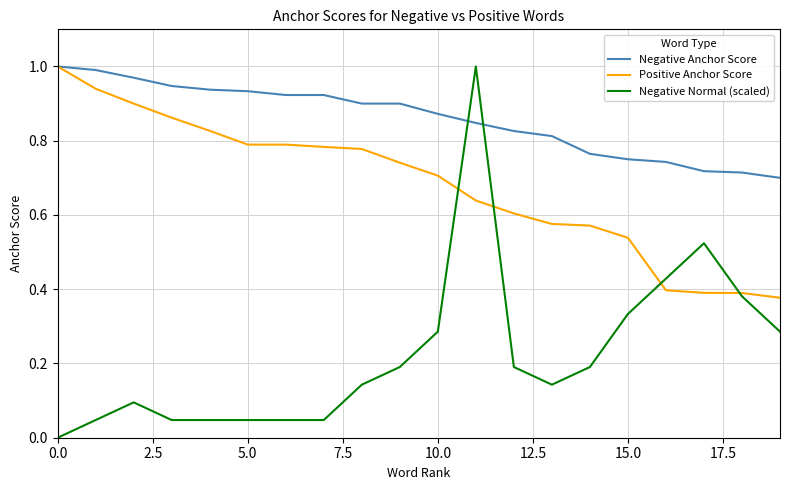

Does the chart display data point markers on the line(s)?

No